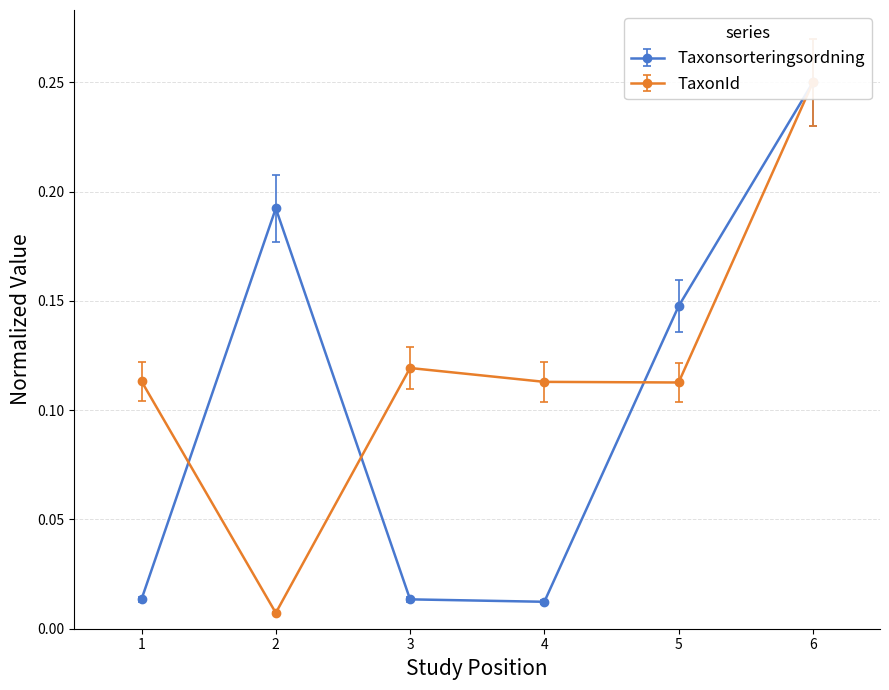

True or false: TaxonId and Taxonsorteringsordning intersect in this chart.

True